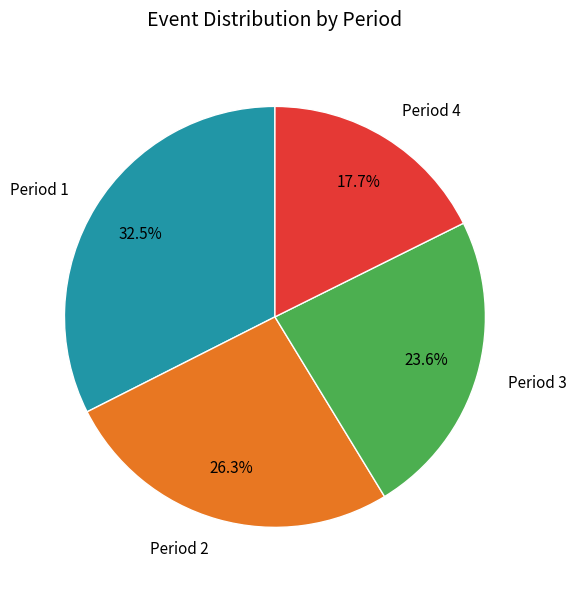

Rank the categories by value from highest to lowest.

Period 1, Period 2, Period 3, Period 4